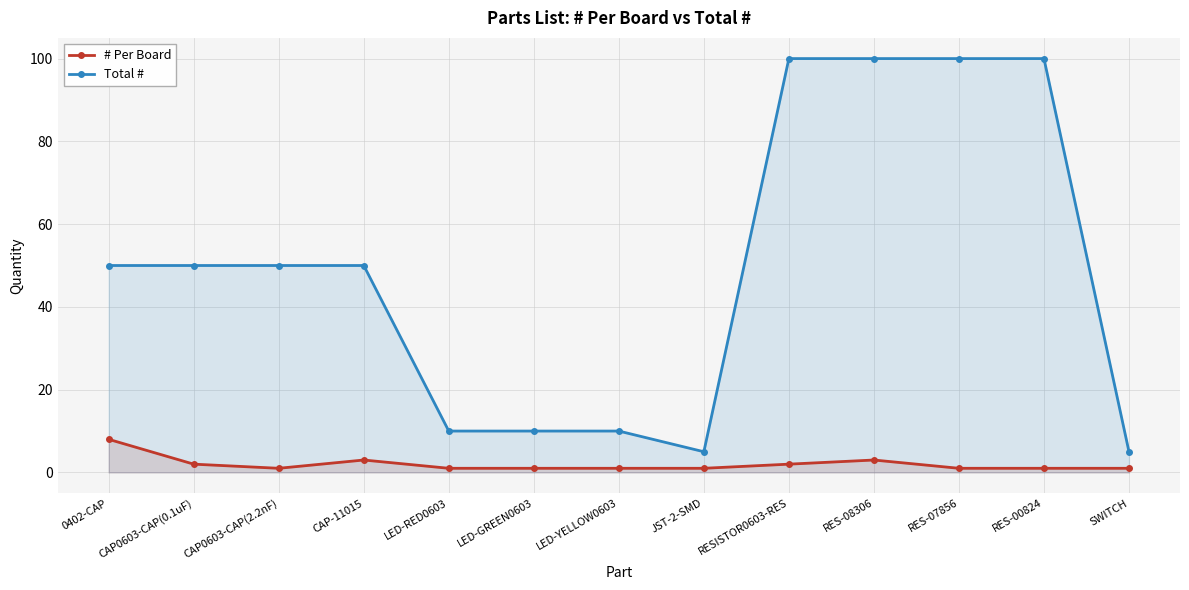

What is the value of the Total # point at the 4th from the left?

50